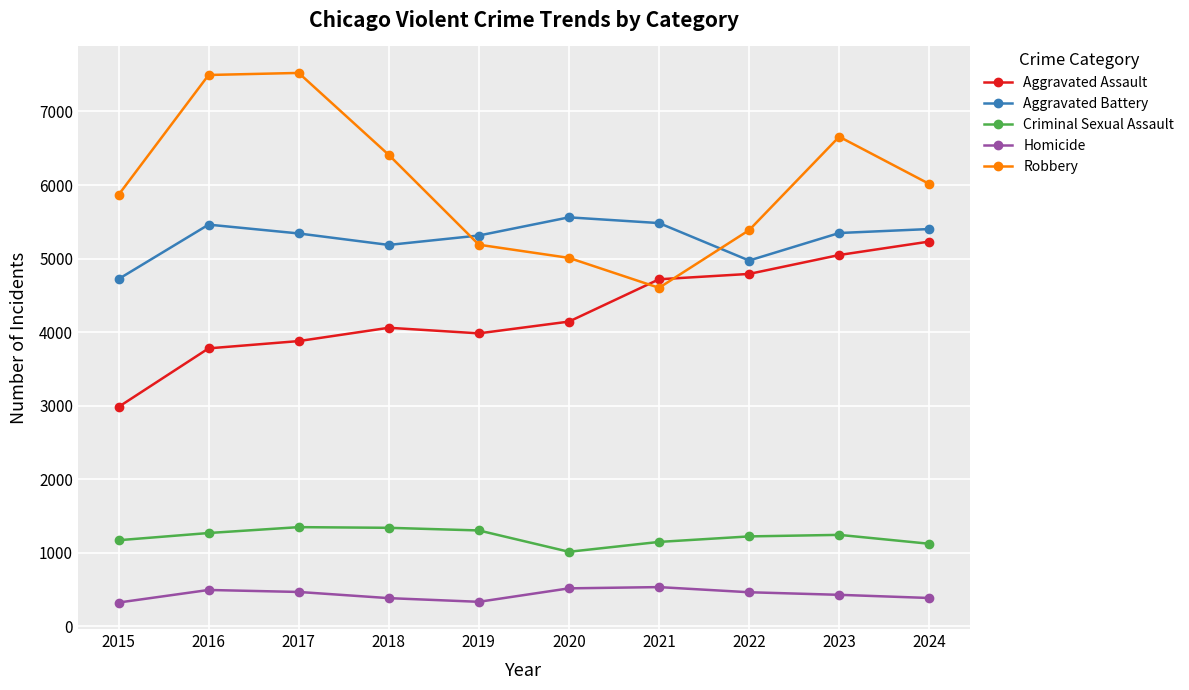

What is the difference between the highest and lowest values at 2020?

5043